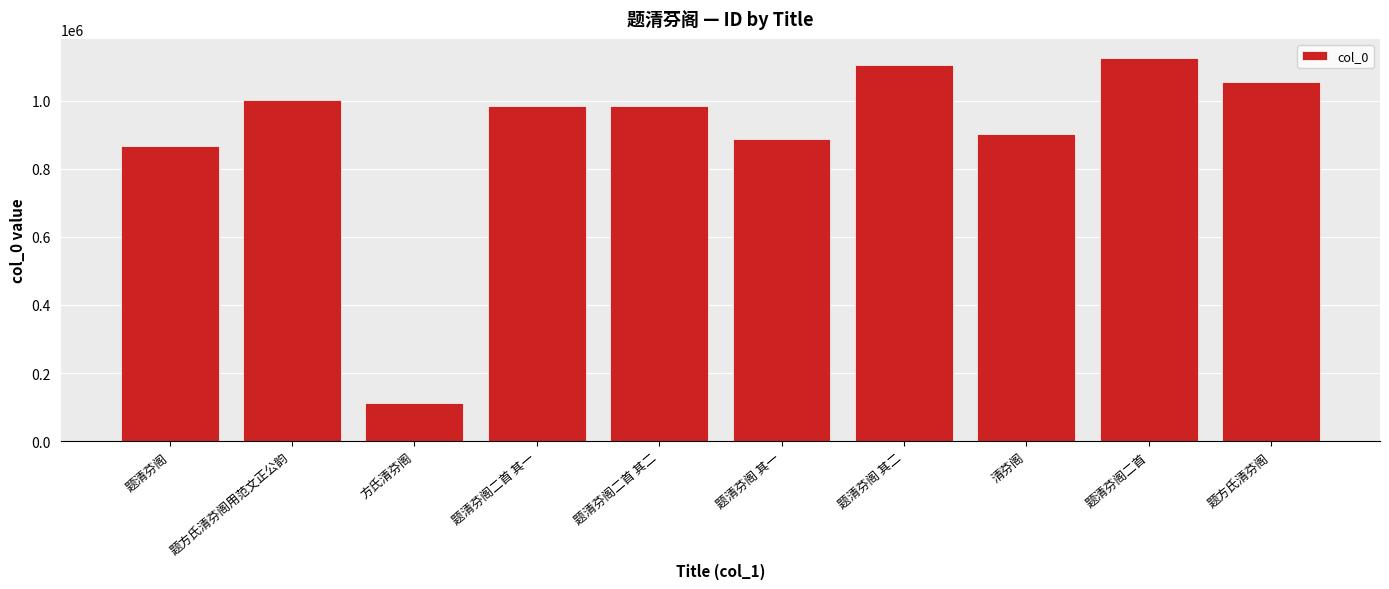

Is it true that the value at 题清芬阁 其一 is 887418?

True